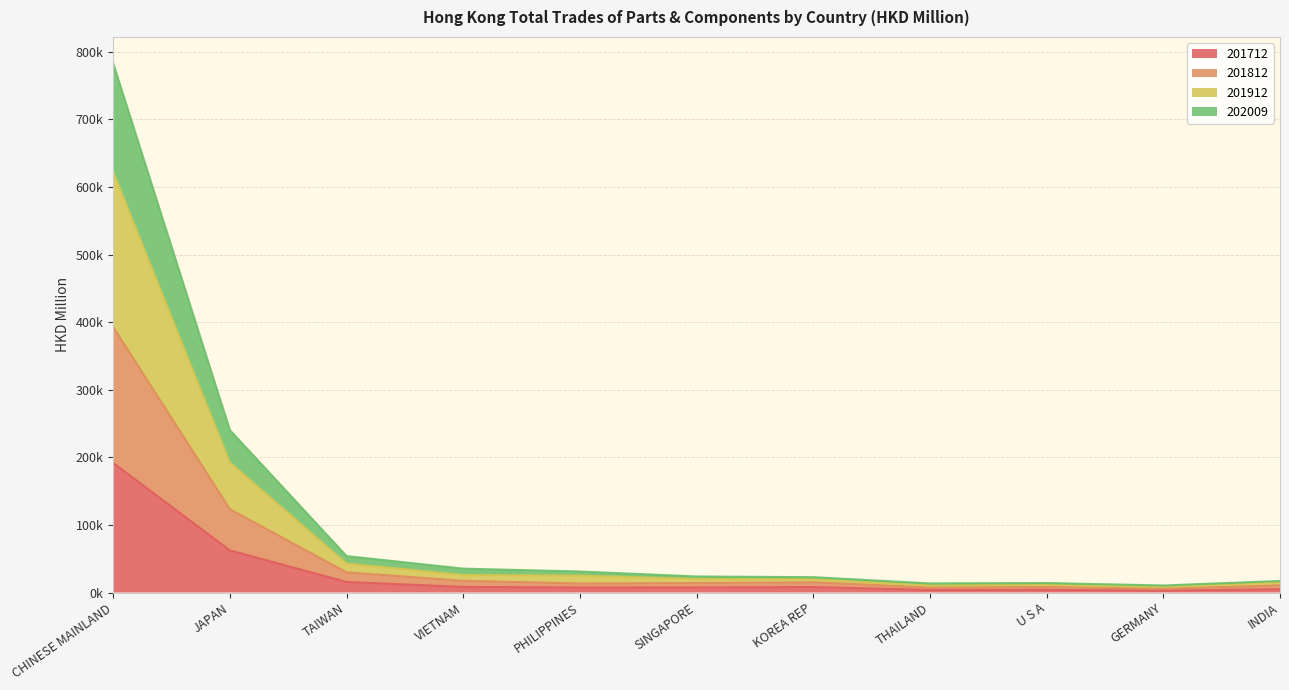

Does the chart have visible grid lines?

Yes